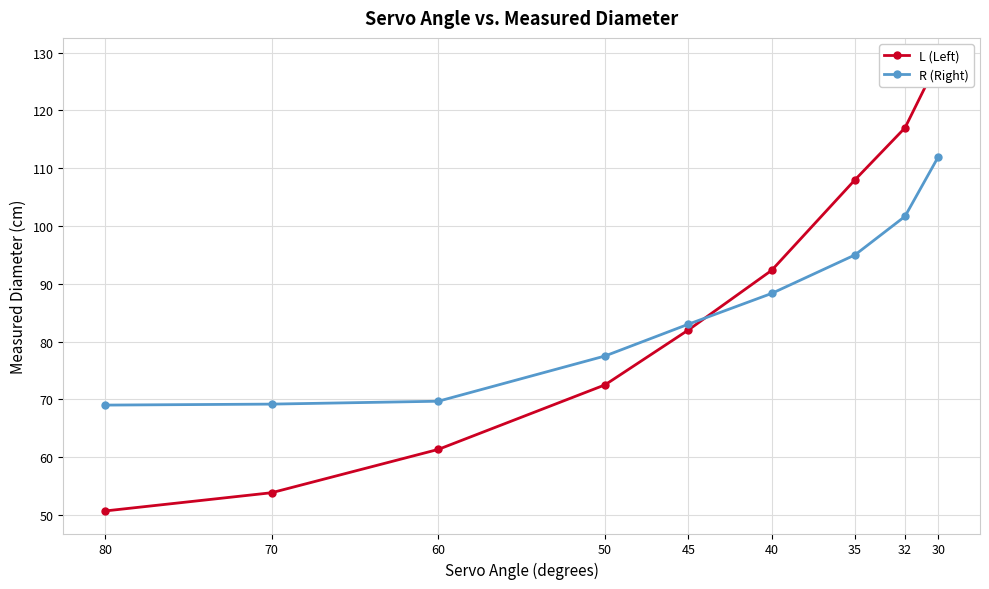

What is the value of the R (Right) point at the 7th from the left?

95.0